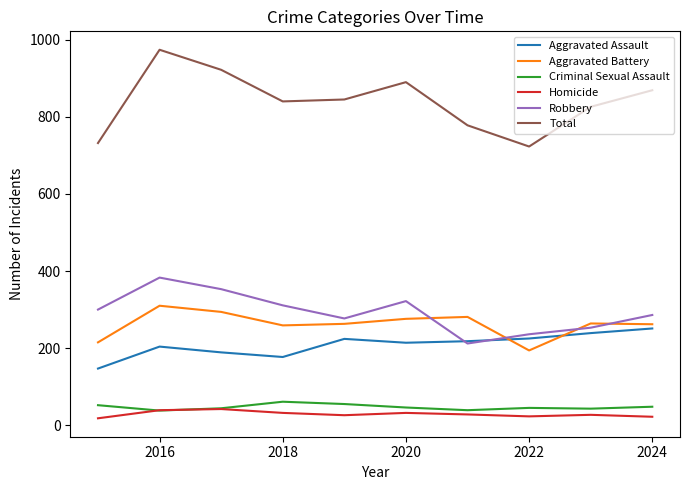

Which series has the largest total across all categories?

Total